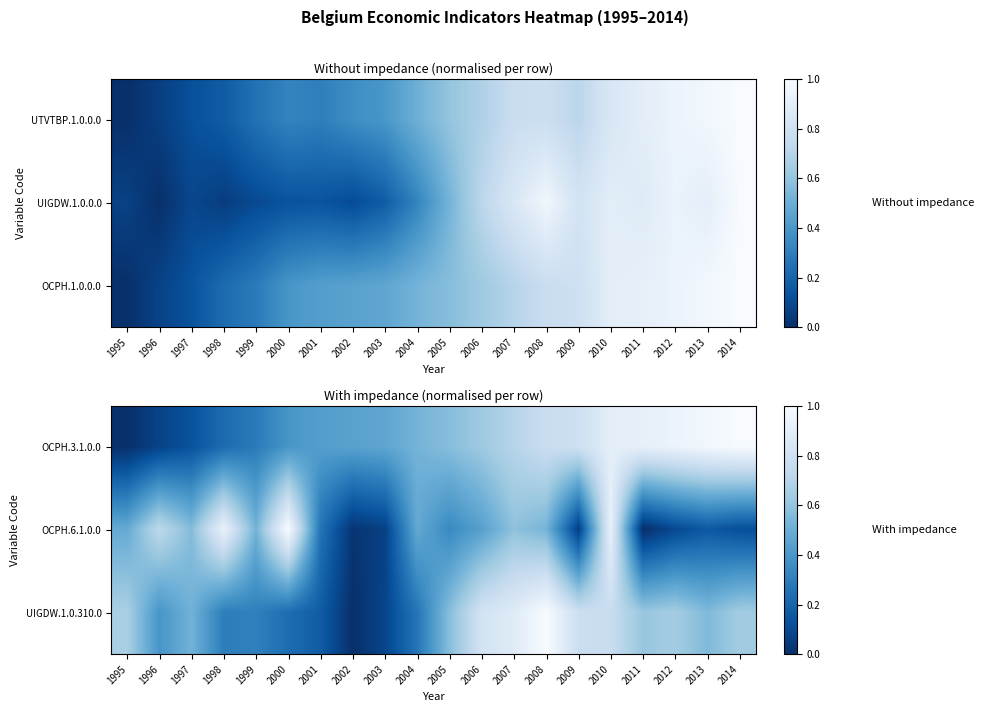

List the series in order of their overall mean, highest first.

OCPH.3.1.0.0, UIGDW.1.0.310.0, OCPH.6.1.0.0